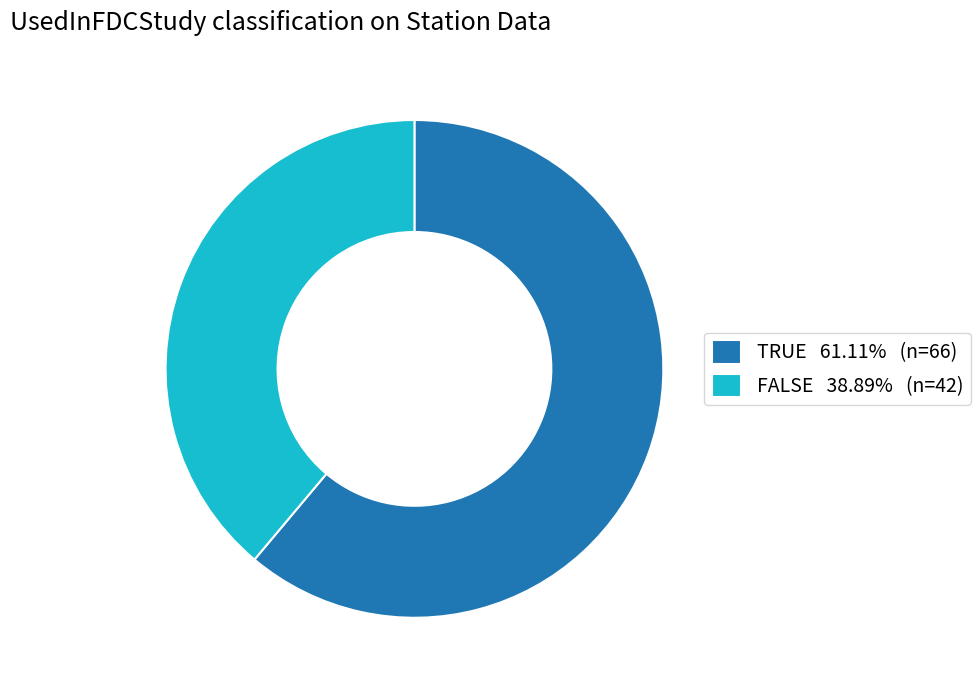

Which category has the smallest portion of the pie?

FALSE